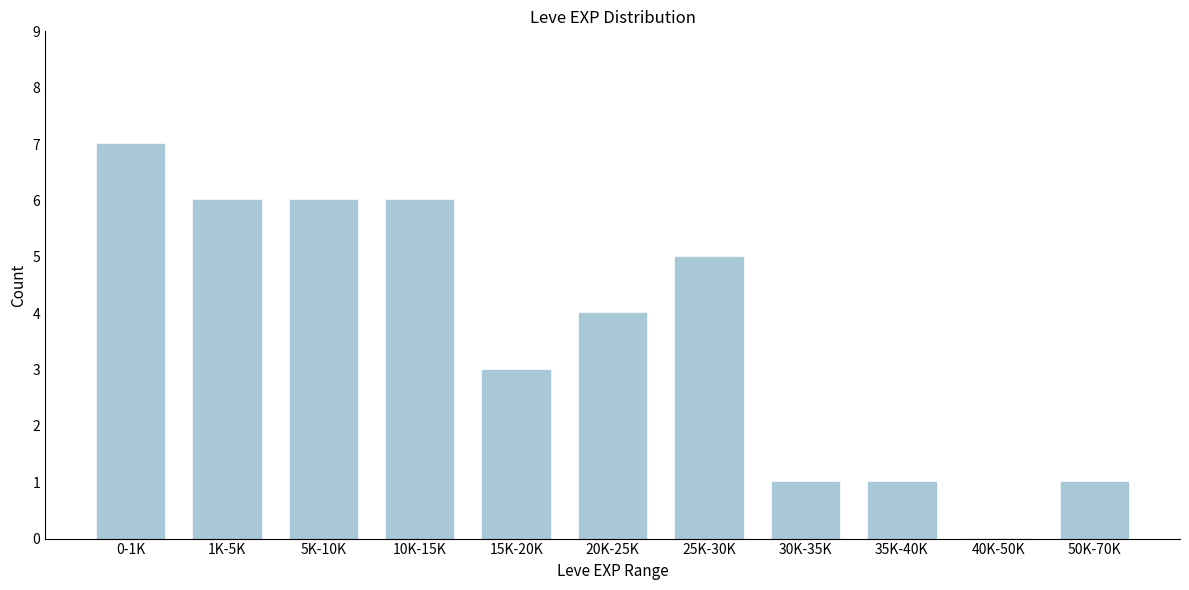

Reading left to right, extract all data points from this chart.

0-1K=7	1K-5K=6	5K-10K=6	10K-15K=6	15K-20K=3	20K-25K=4	25K-30K=5	30K-35K=1	35K-40K=1	40K-50K=0	50K-70K=1